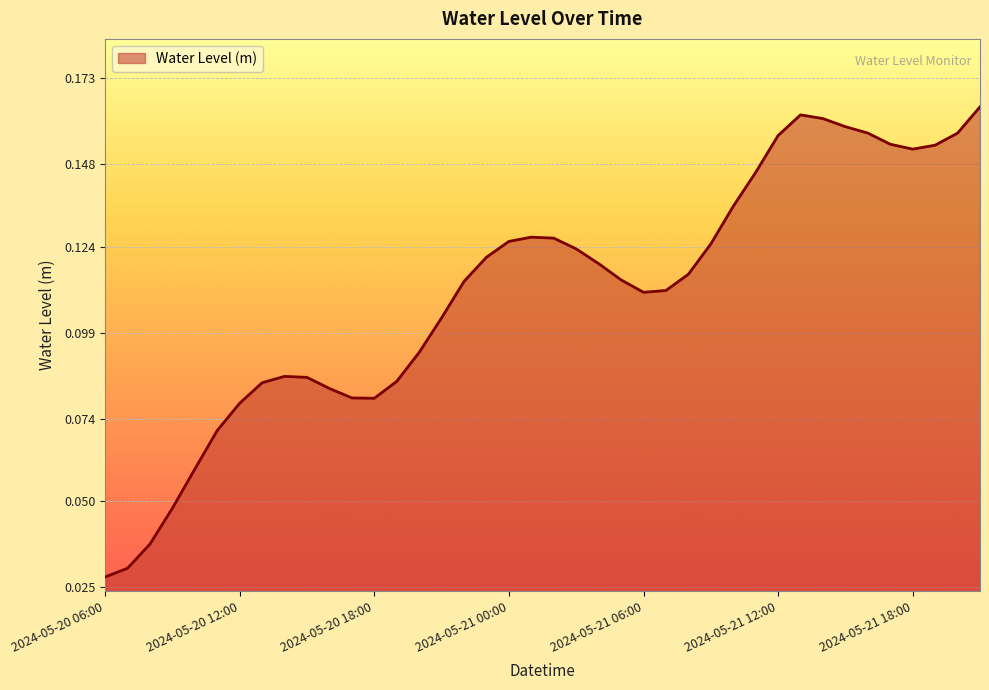

List the labels in order of value, smallest first.

2024-05-20 06:00, 2024-05-20 07:00, 2024-05-20 08:00, 2024-05-20 09:00, 2024-05-20 10:00, 2024-05-20 11:00, 2024-05-20 12:00, 2024-05-20 18:00, 2024-05-20 17:00, 2024-05-20 16:00, 2024-05-20 13:00, 2024-05-20 19:00, 2024-05-20 15:00, 2024-05-20 14:00, 2024-05-20 20:00, 2024-05-20 21:00, 2024-05-21 06:00, 2024-05-21 07:00, 2024-05-20 22:00, 2024-05-21 05:00, 2024-05-21 08:00, 2024-05-21 04:00, 2024-05-20 23:00, 2024-05-21 03:00, 2024-05-21 09:00, 2024-05-21 00:00, 2024-05-21 02:00, 2024-05-21 01:00, 2024-05-21 10:00, 2024-05-21 11:00, 2024-05-21 18:00, 2024-05-21 19:00, 2024-05-21 17:00, 2024-05-21 12:00, 2024-05-21 20:00, 2024-05-21 16:00, 2024-05-21 15:00, 2024-05-21 14:00, 2024-05-21 13:00, 2024-05-21 21:00